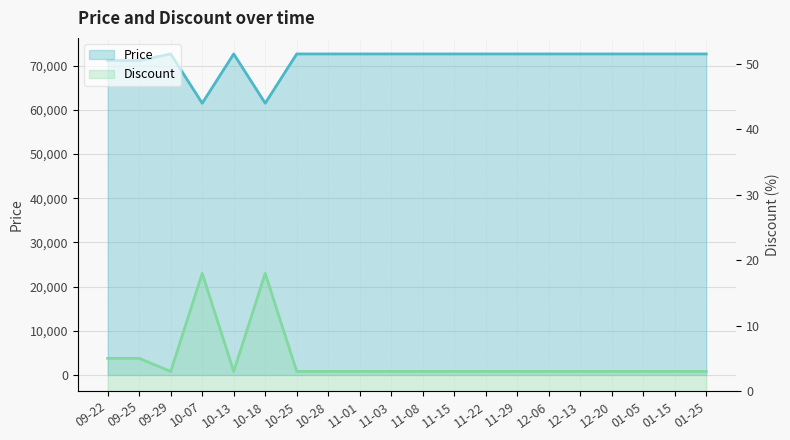

True or false: Discount has more than 1 points higher than both neighbors.

True